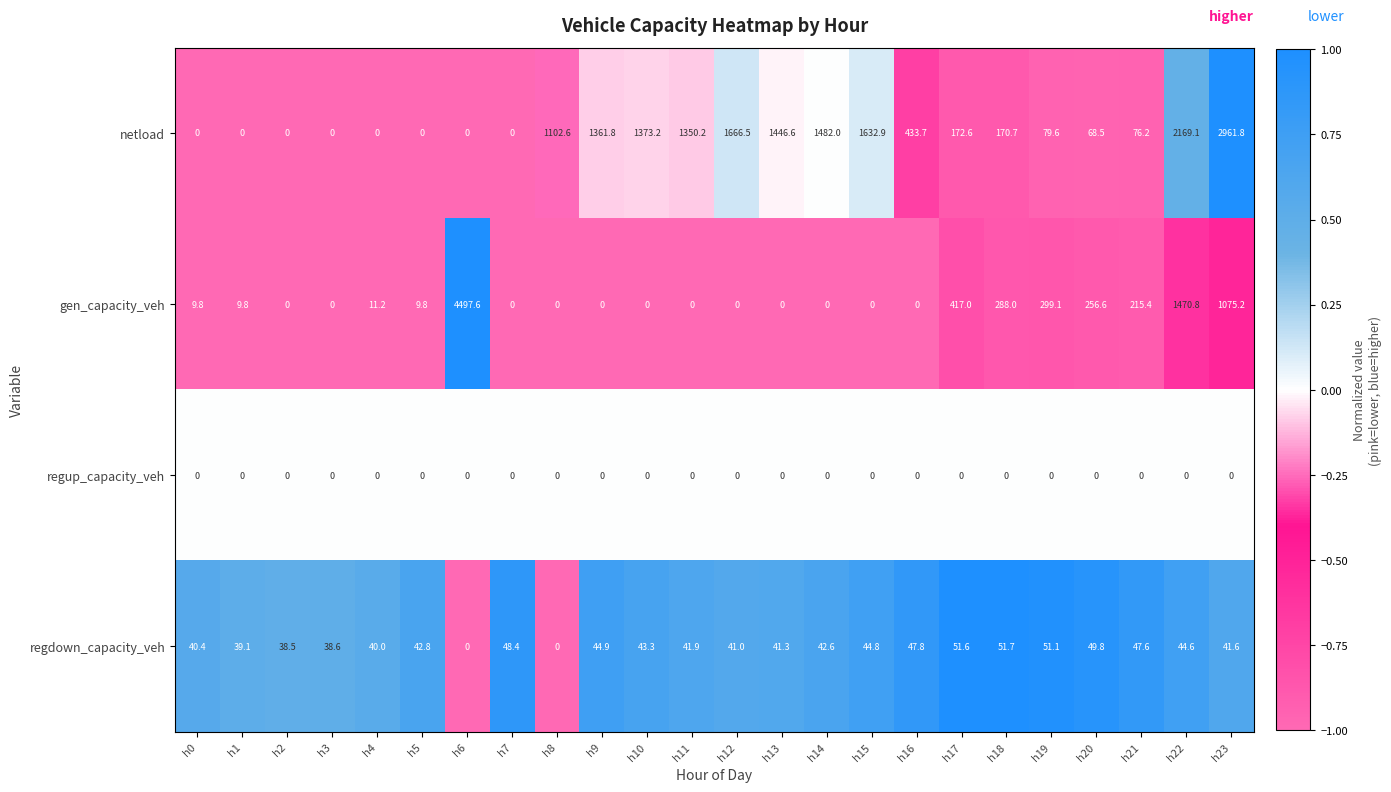

The regdown_capacity_veh series shows 30.2 at h22. True or false?

False